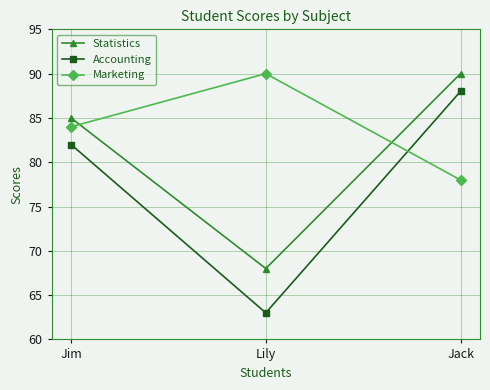

What is the sum of the Statistics values at Jack and Jim?

175